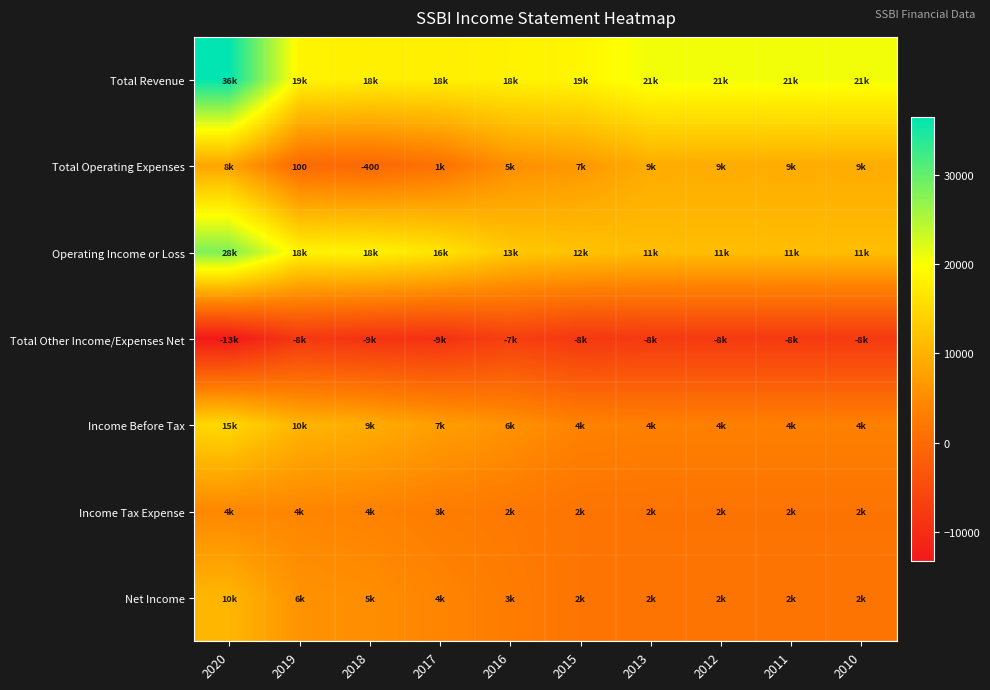

Which category has the highest value in the Total Other Income/Expenses Net series?

2016